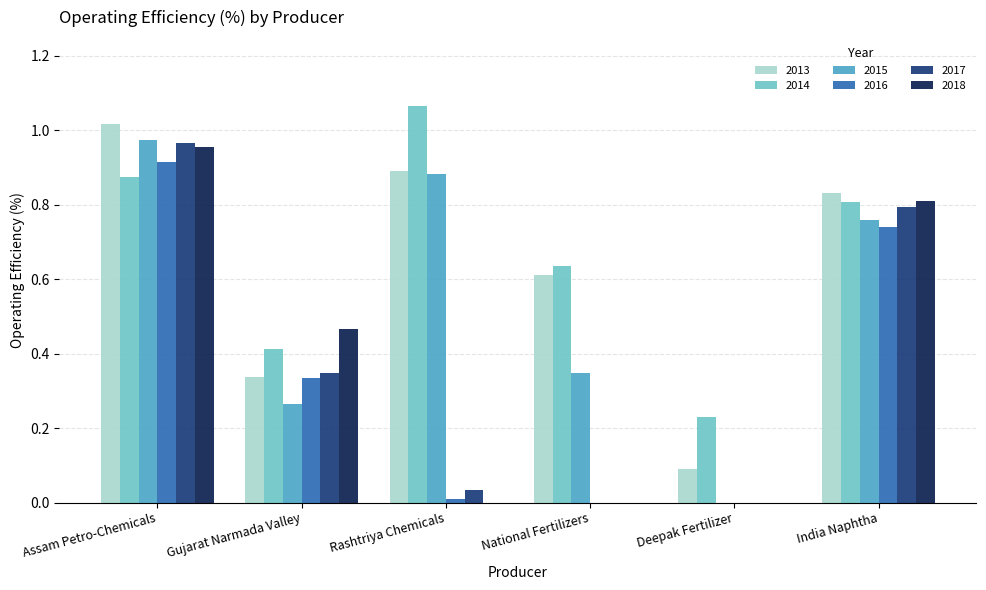

What is the sum of all 2013 values?

3.8